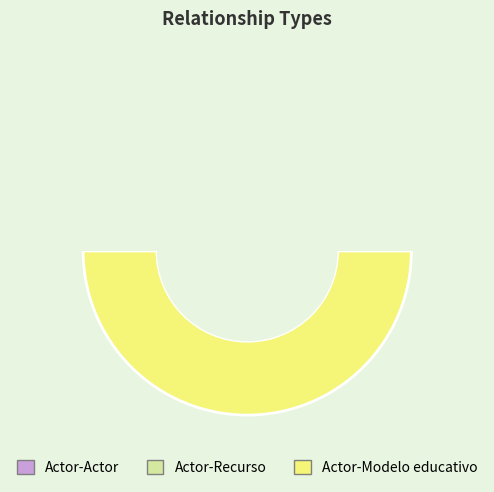

Count the number of slices in the pie.

3